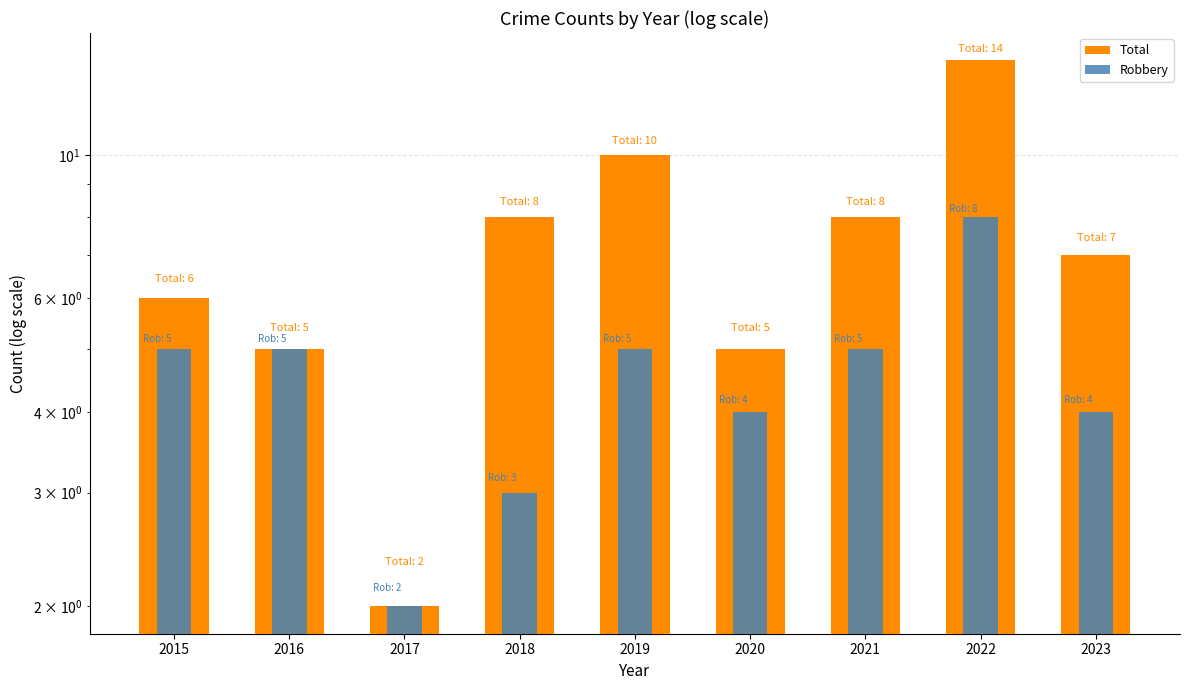

The value of Robbery at 2018 is 3. True or false?

True